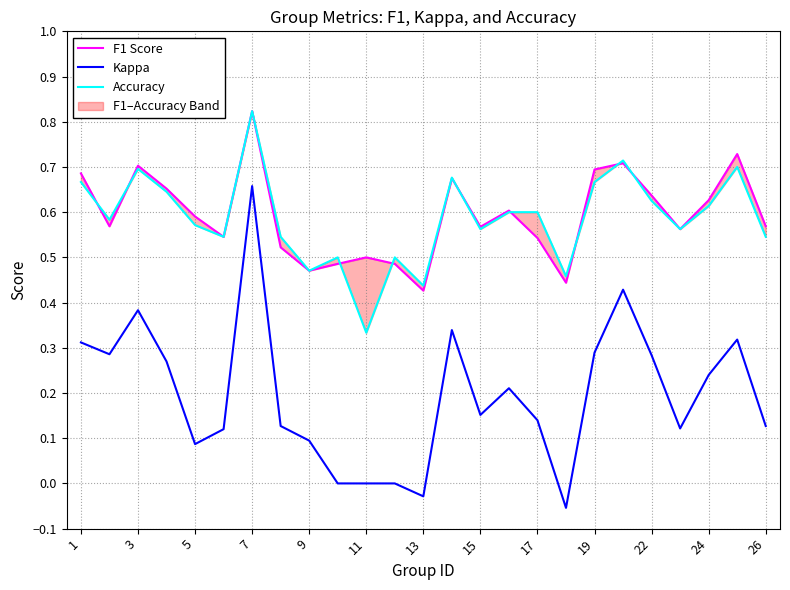

Reading right to left, transcribe all the data shown in this chart.

F1 Score: 0.6	0.7	0.6	0.6	0.6	0.7	0.7	0.4	0.5	0.6	0.6	0.7	0.4	0.5	0.5	0.5	0.5	0.5	0.8	0.5	0.6	0.7	0.7	0.6	0.7
Kappa: 0.1	0.3	0.2	0.1	0.3	0.4	0.3	-0.1	0.1	0.2	0.2	0.3	-0.0	0.0	0.0	0.0	0.1	0.1	0.7	0.1	0.1	0.3	0.4	0.3	0.3
Accuracy: 0.5	0.7	0.6	0.6	0.6	0.7	0.7	0.5	0.6	0.6	0.6	0.7	0.4	0.5	0.3	0.5	0.5	0.5	0.8	0.5	0.6	0.6	0.7	0.6	0.7